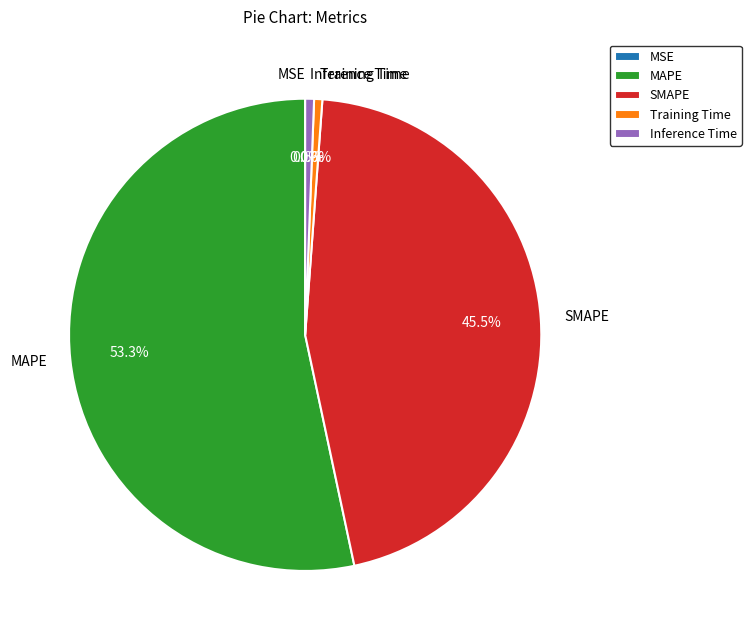

Is there a majority slice in this chart?

Yes